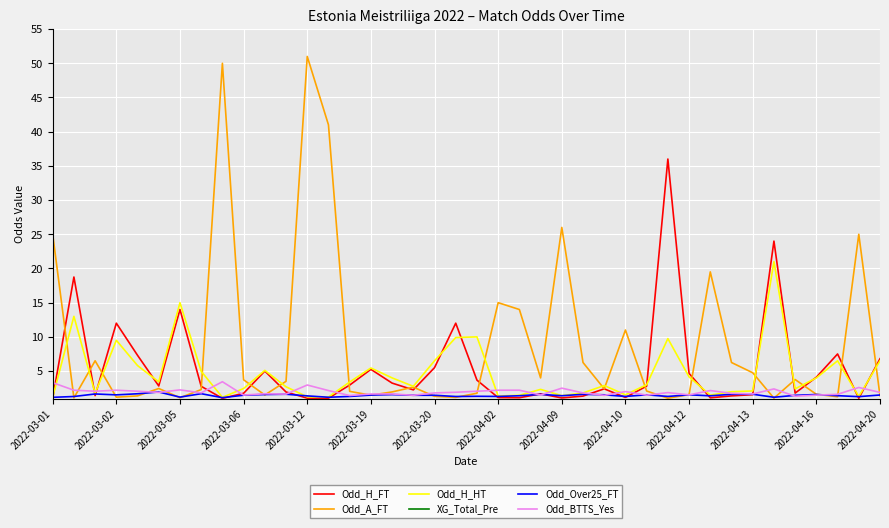

Is the value of Odd_Over25_FT at 2022-03-02 greater than the value of Odd_H_FT at 2022-04-16?

No